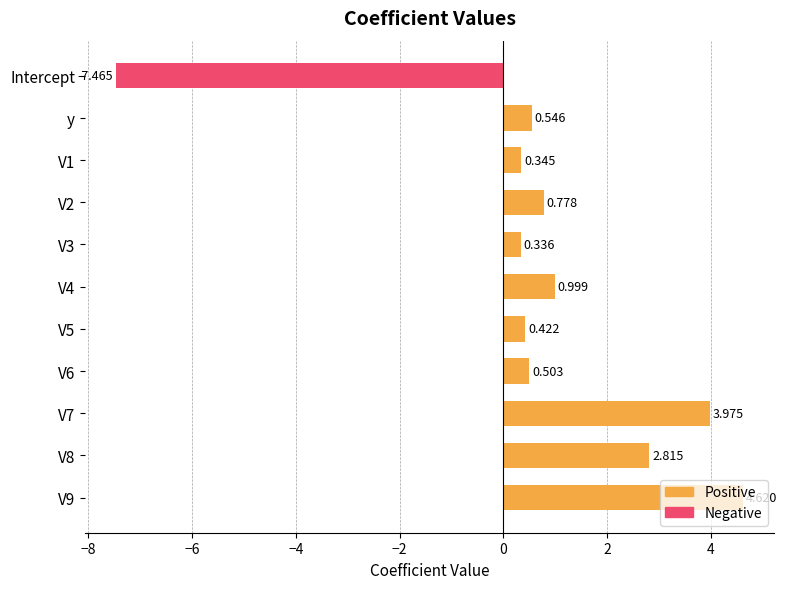

At which category does the chart reach its minimum across all series?

Intercept